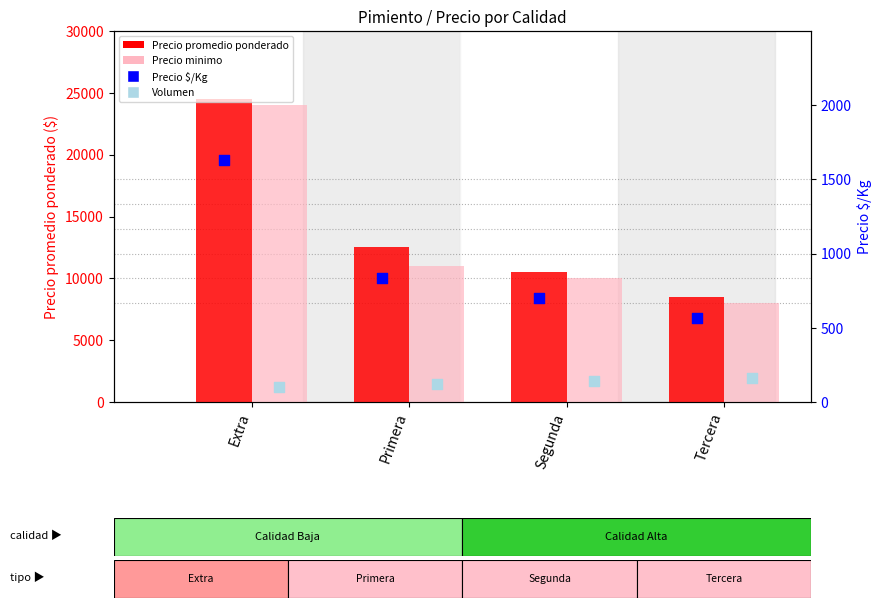

Which series reaches the minimum Y coordinate?

Volumen